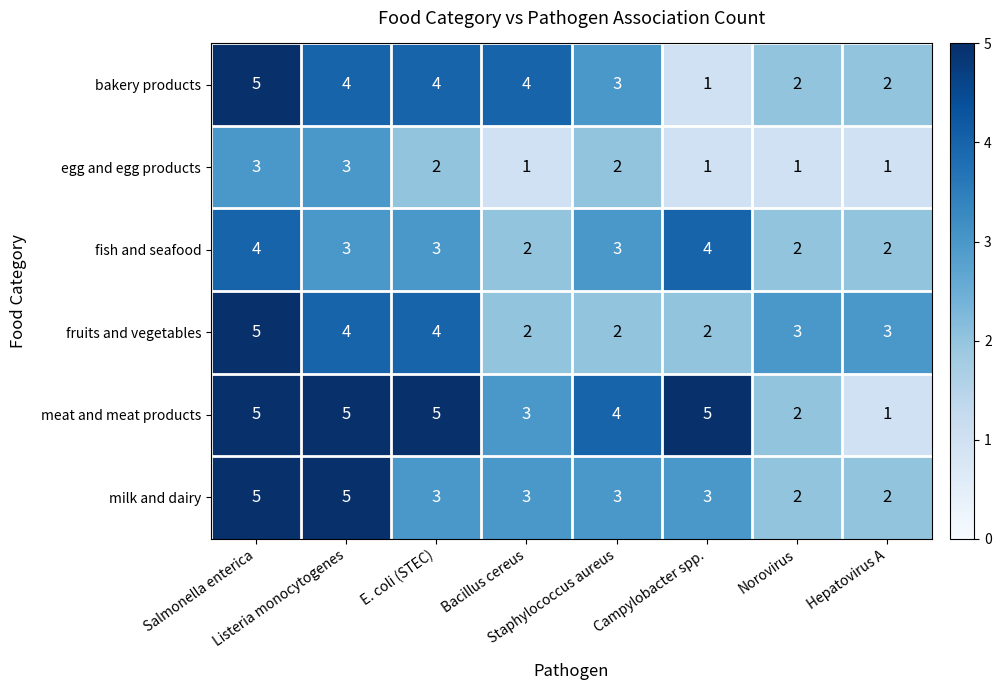

Which series has the largest total across all categories?

meat and meat products